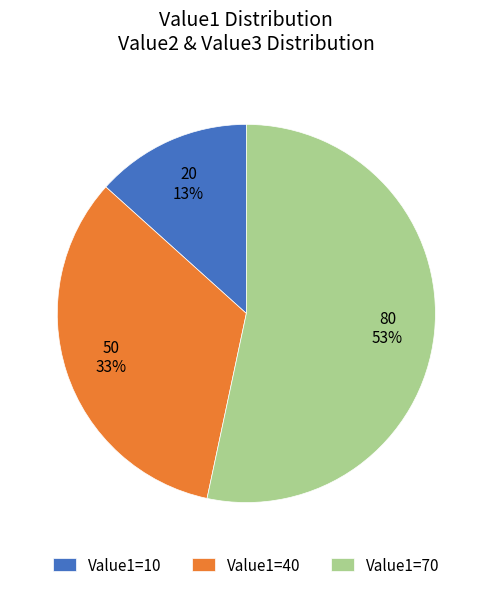

To the nearest percent, what percentage of the pie is Value1=40?

33%